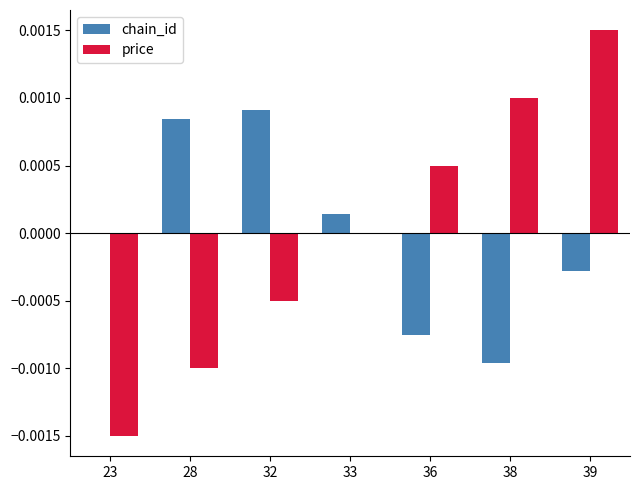

Count the number of data series in this chart.

2